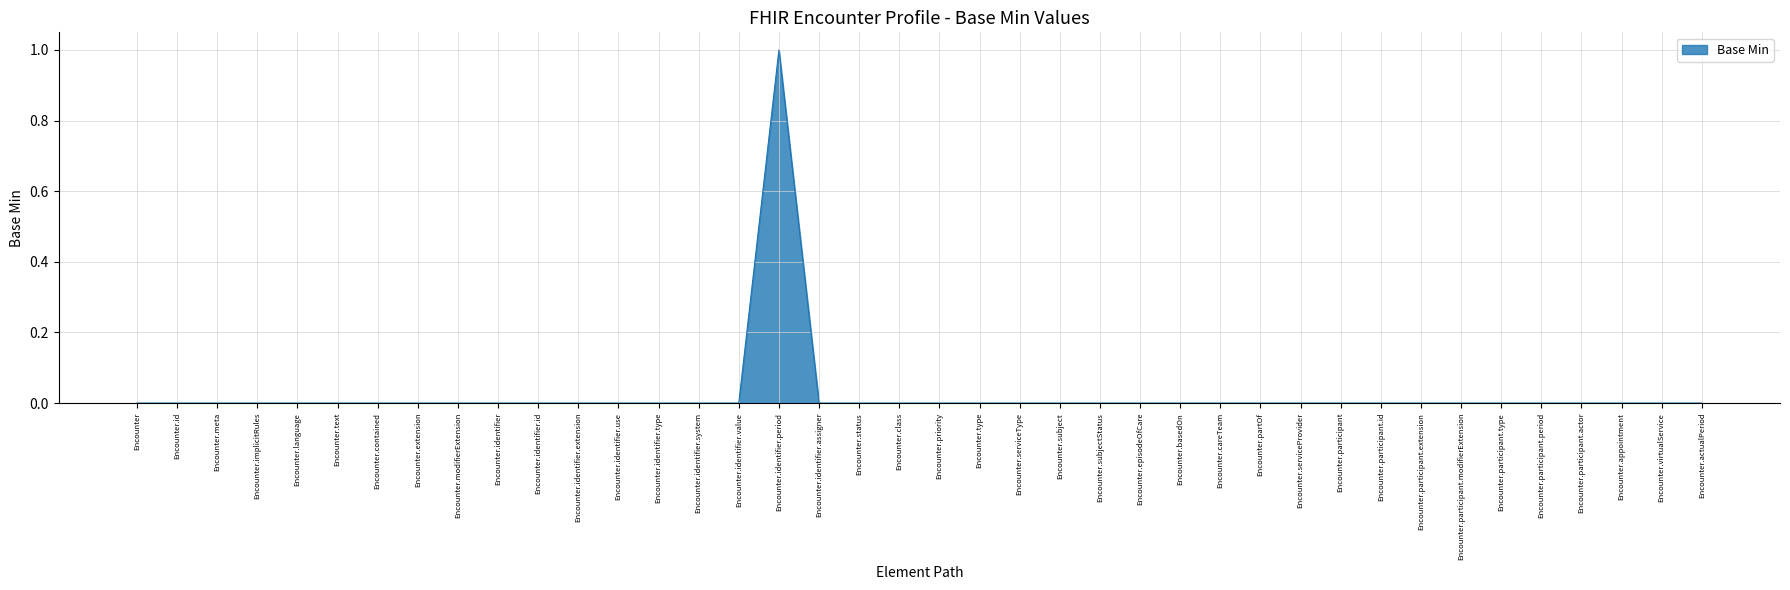

True or false: the data has more than 0 interior local peaks.

True